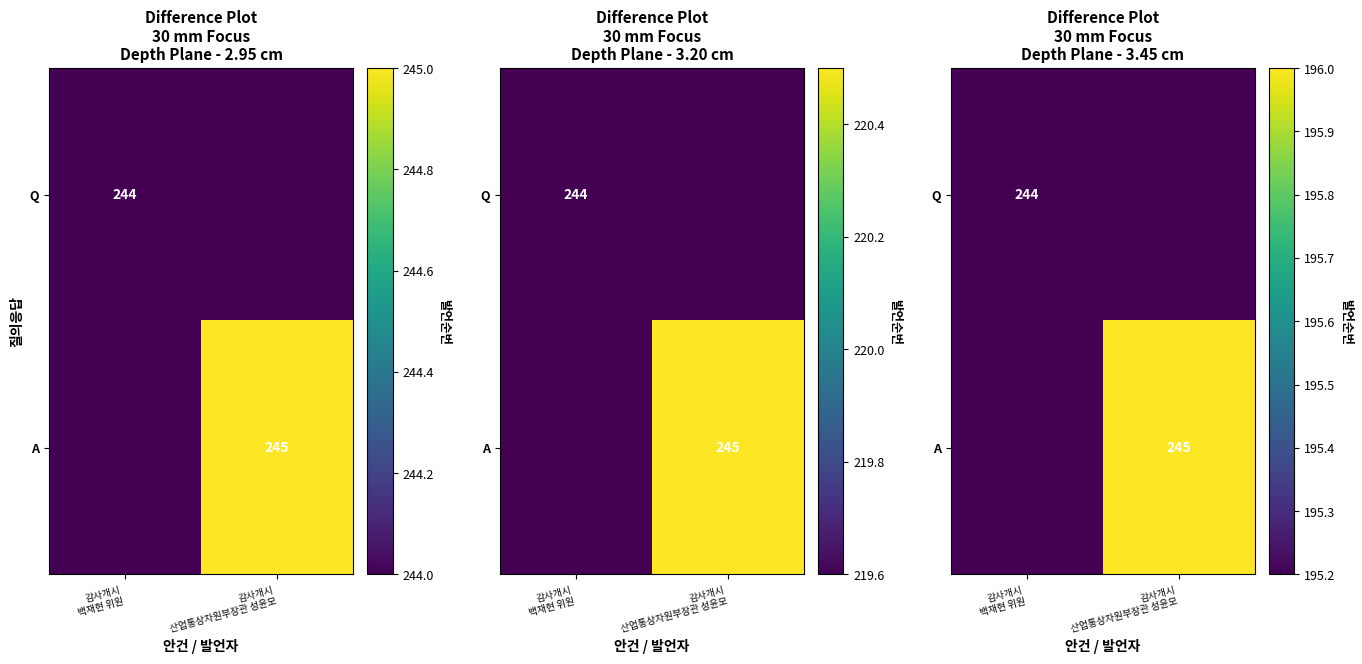

The Q series shows 195.2 at 감사개시 백재현 위원. True or false?

True